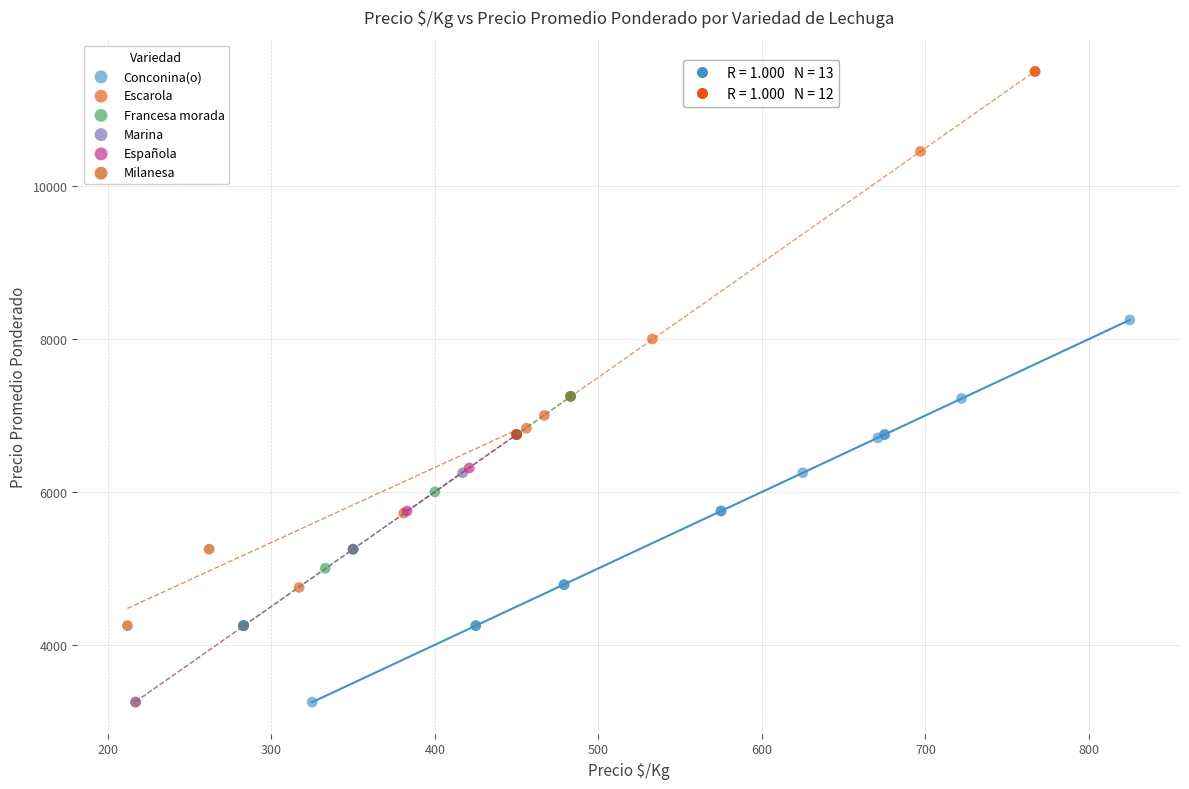

Which series has the widest spread of Y values?

Escarola